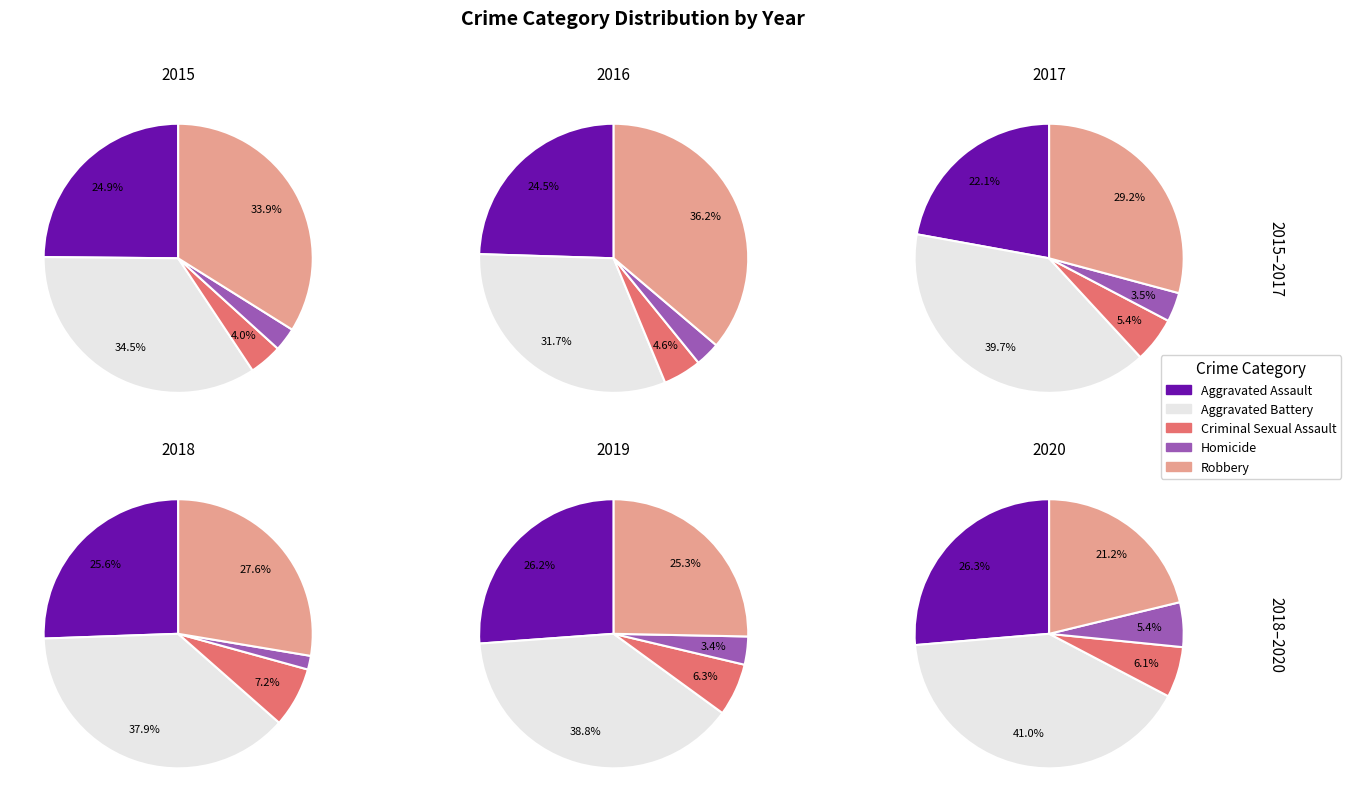

To the nearest percent, what is the difference between the largest and smallest slice percentages?

32%